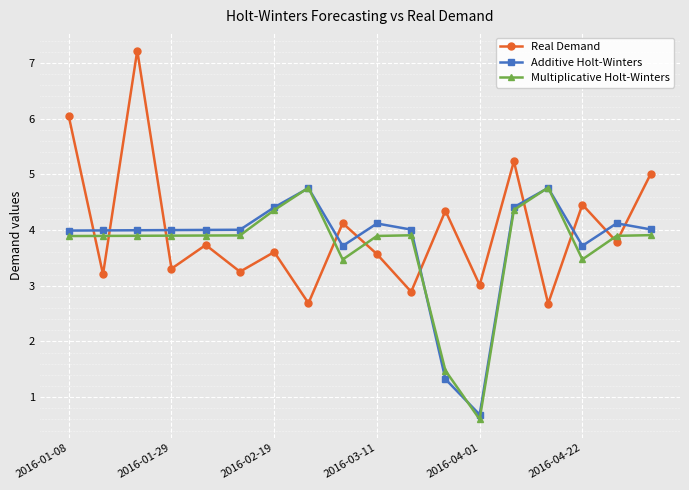

What is the difference between the second highest and second lowest values in the Real Demand series?

3.4